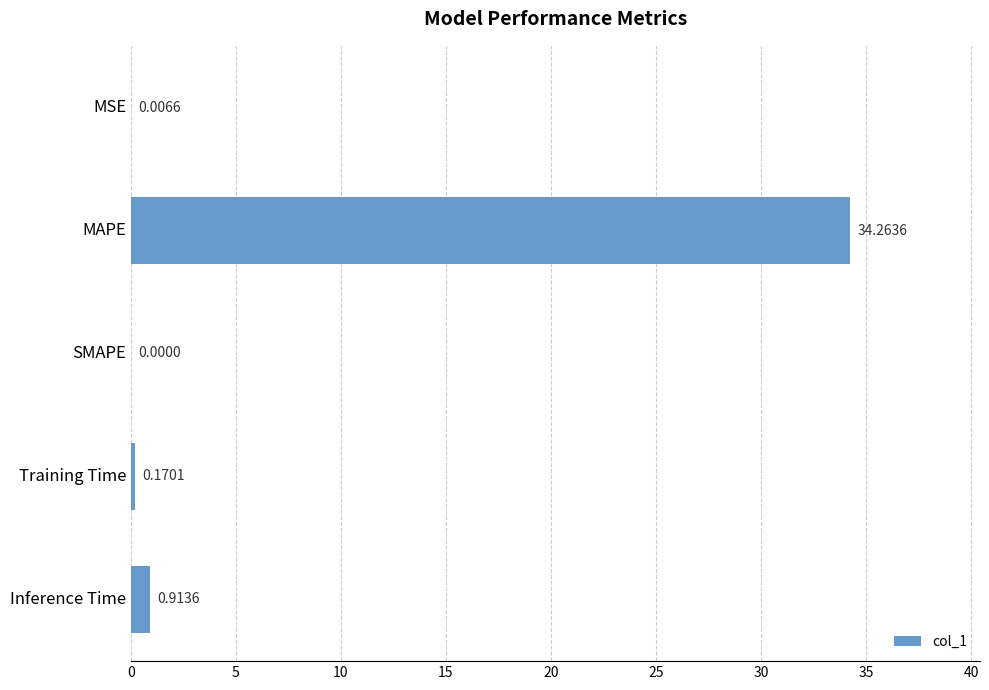

Which category has the highest value across all series?

MAPE